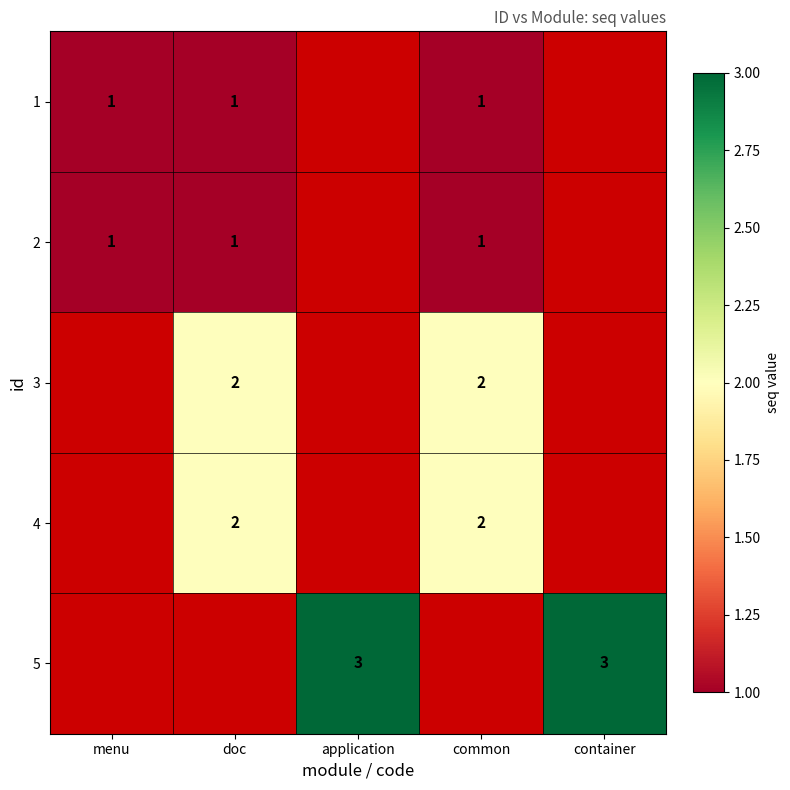

The 2 series shows 1 at doc. True or false?

True